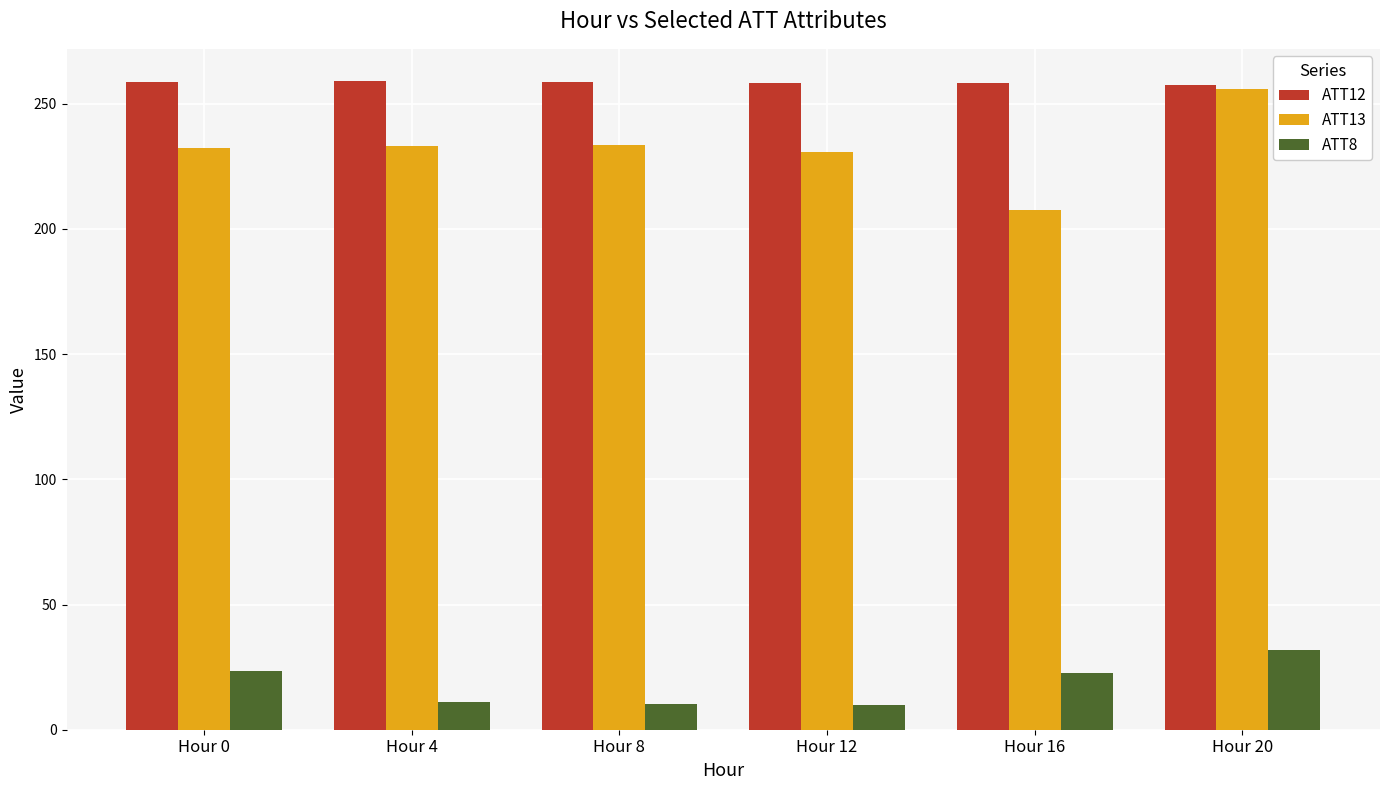

Which series has the largest total across all categories?

ATT12